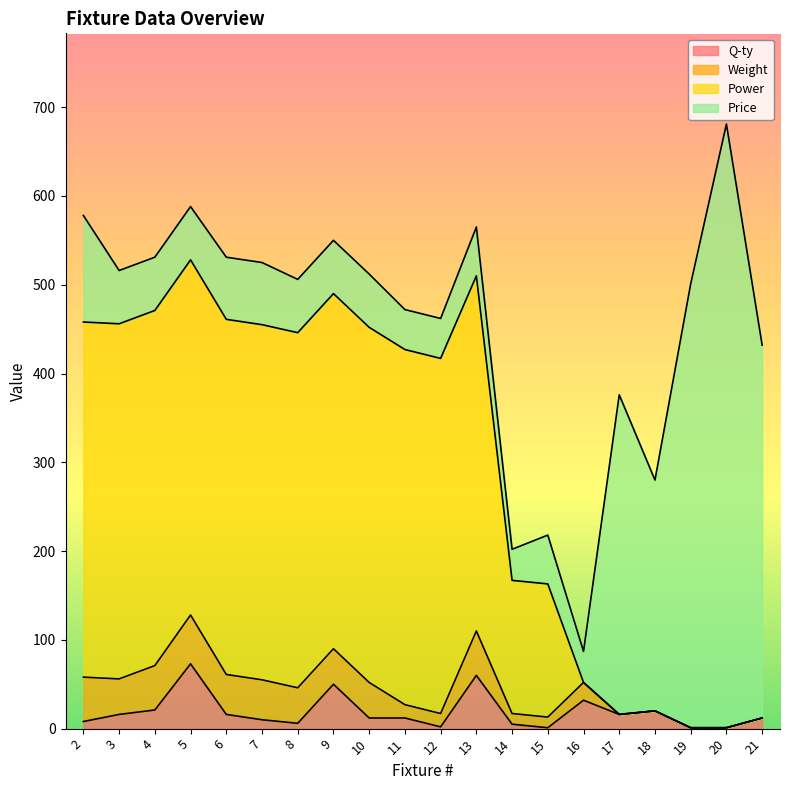

The value of Q-ty at 5 is 22. True or false?

False